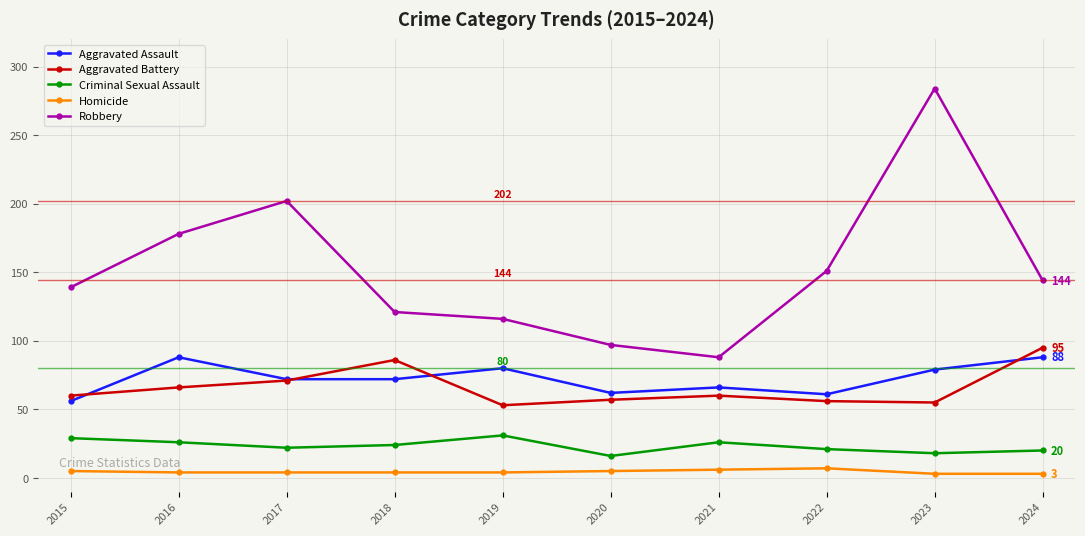

What is the minimum value for Robbery?

88